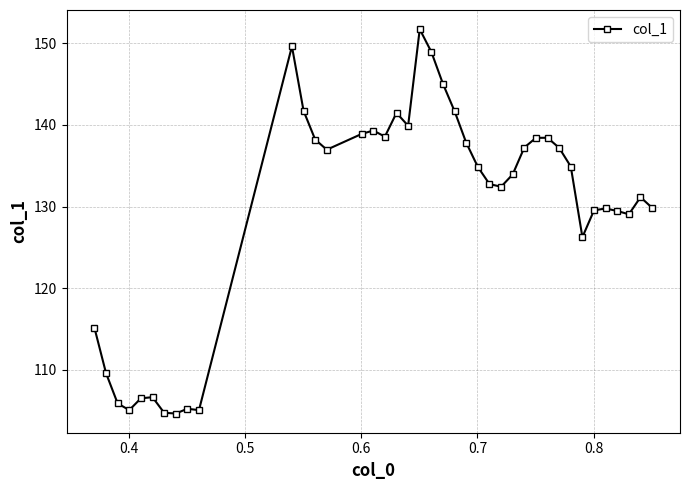

What is the smallest value displayed?

104.6